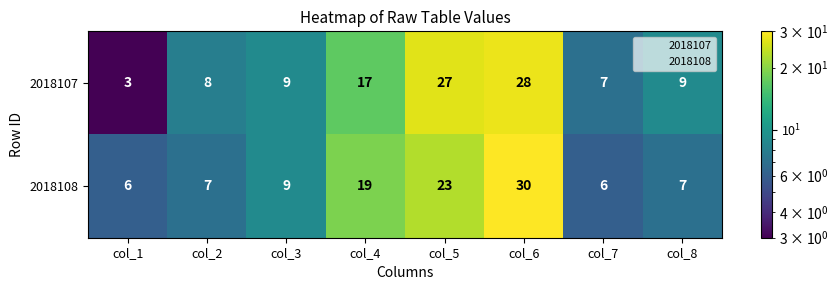

Is it true that 2018108 equals 9 at col_7?

False